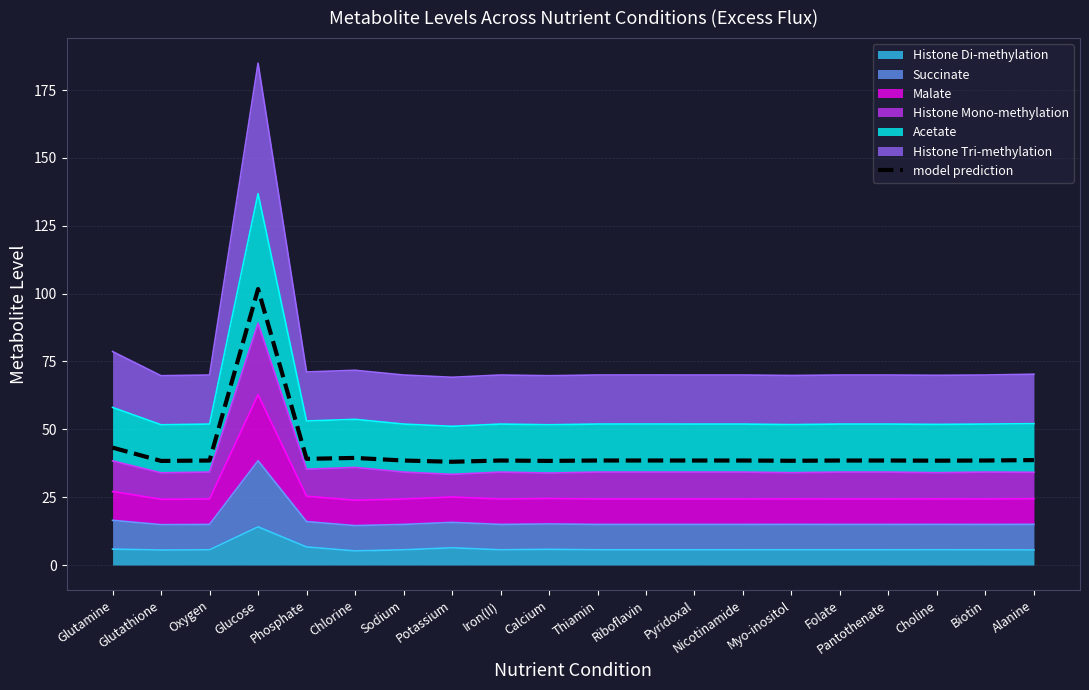

What is the ratio of the value at Folate to the value at Iron(II)?

1.0